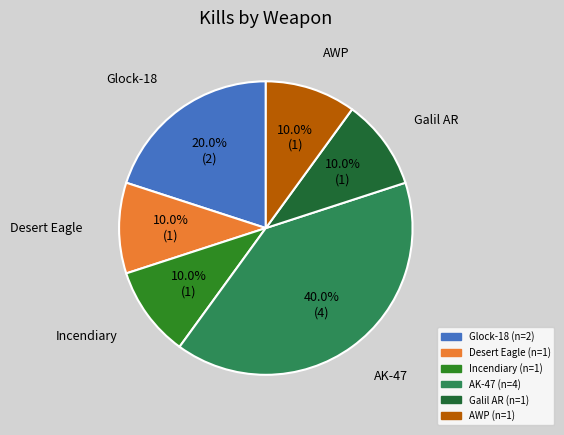

Does any single category account for the majority?

No